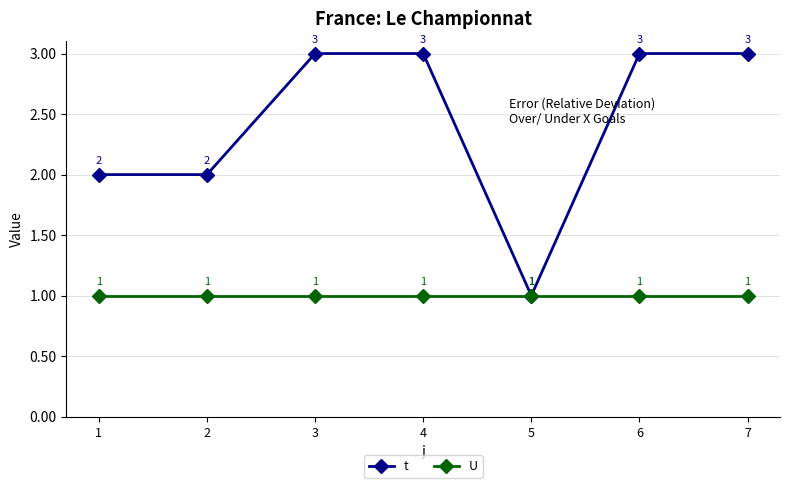

Is it true that t equals 3 at 7?

True